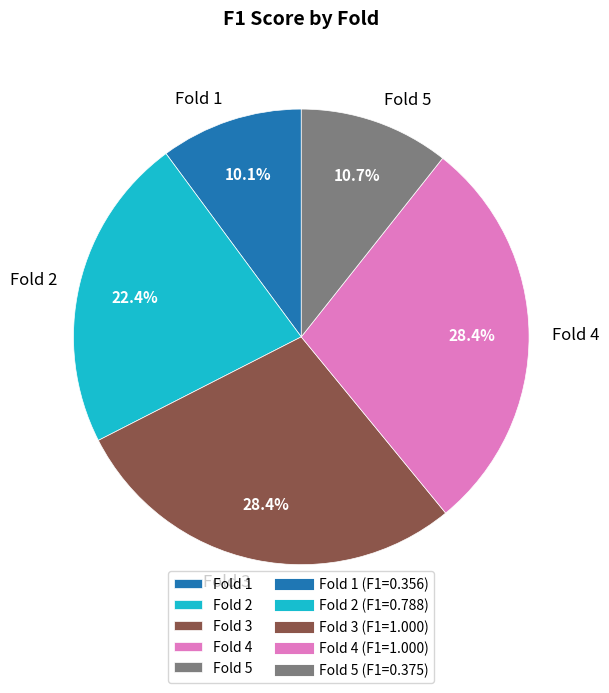

Count the number of slices in the pie.

5